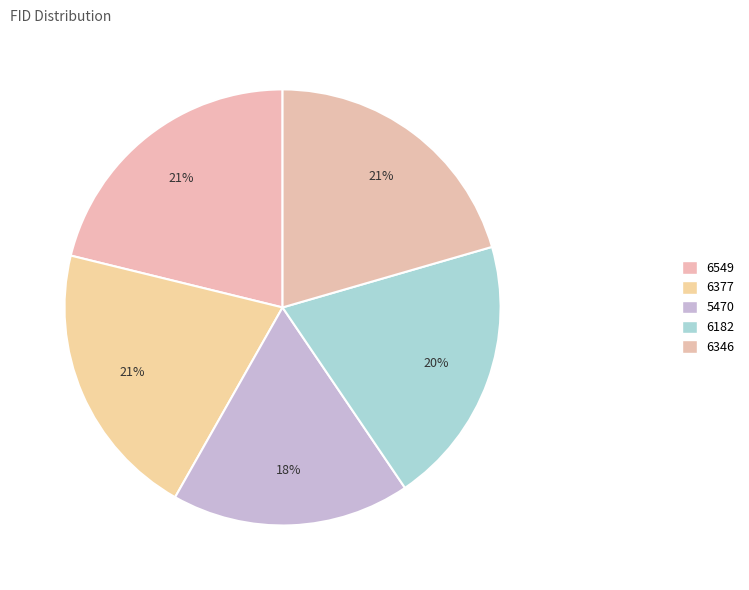

Approximately how many times larger is the value at 6182 compared to 6377?

1.0